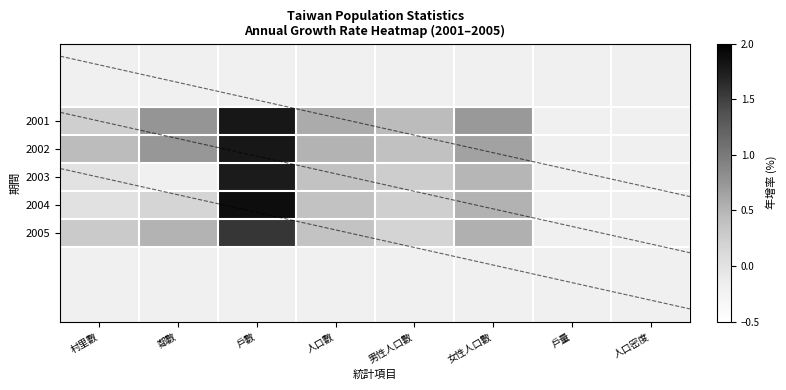

What is the greatest value displayed?

1.9